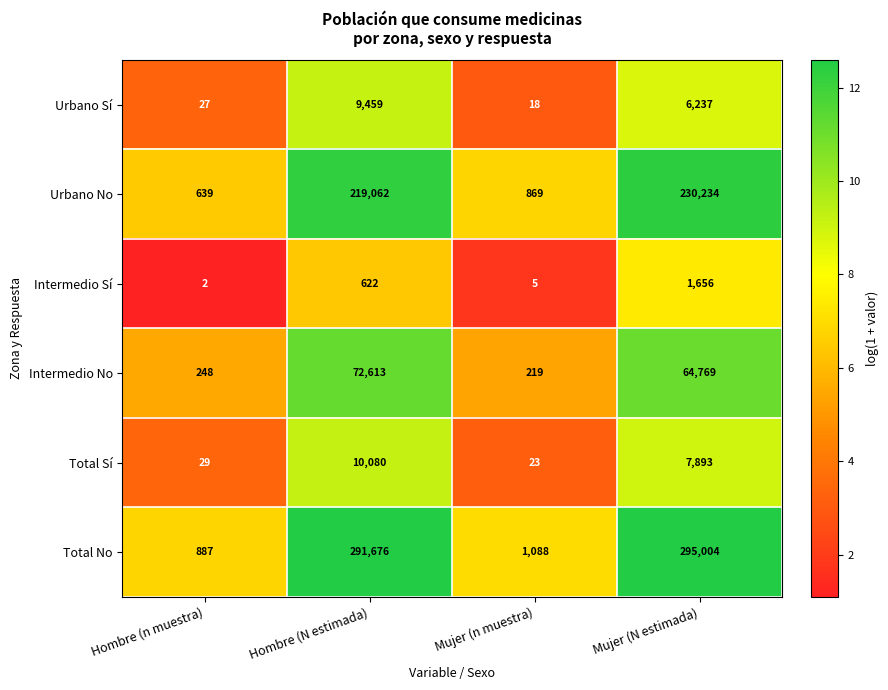

What is the greatest value displayed?

295004